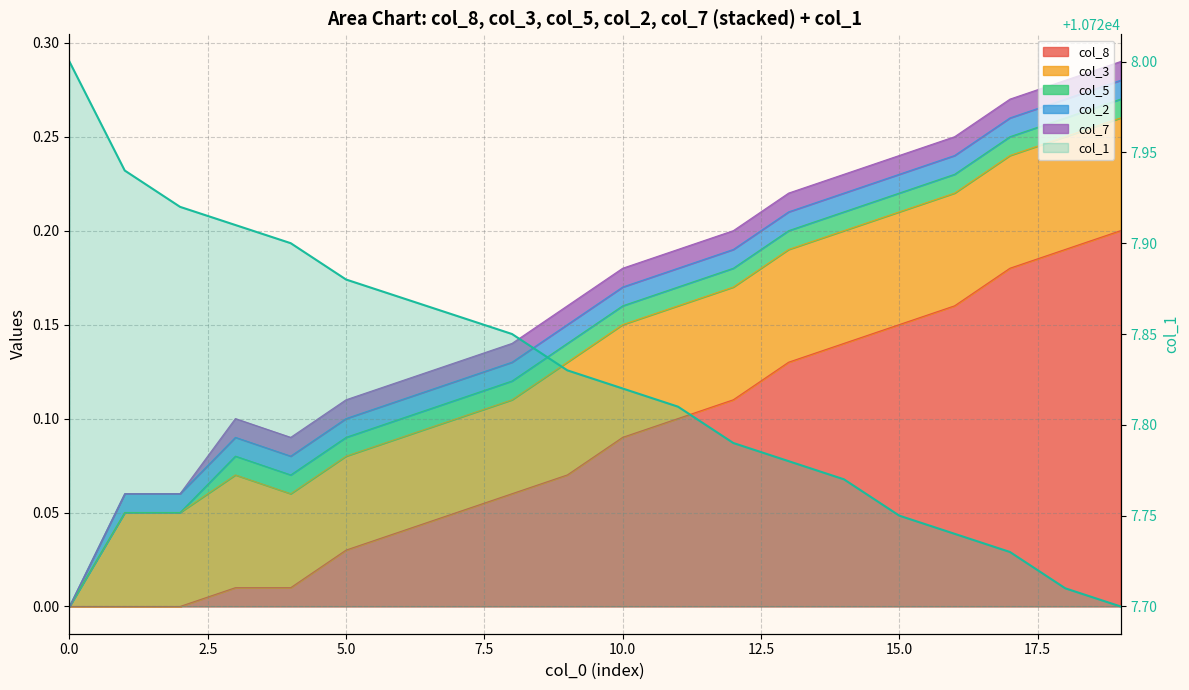

What position from the right is 12?

8